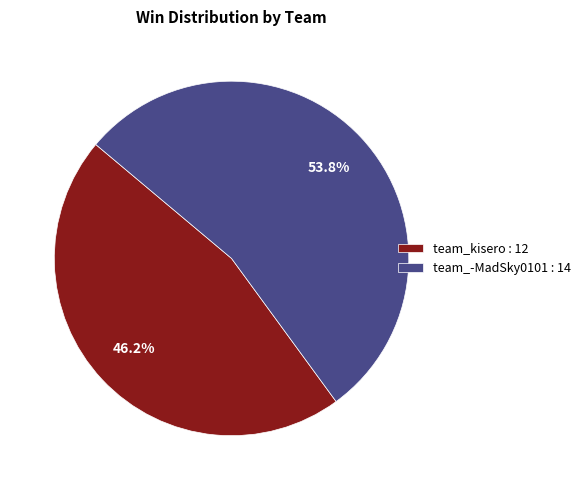

To the nearest percent, what is the difference between the team_-MadSky0101 and team_kisero slice percentages?

8%